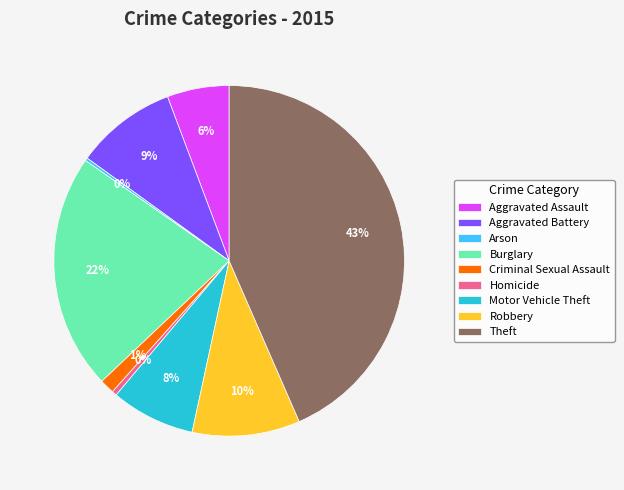

The Aggravated Assault slice represents 1% of the pie. True or false?

False